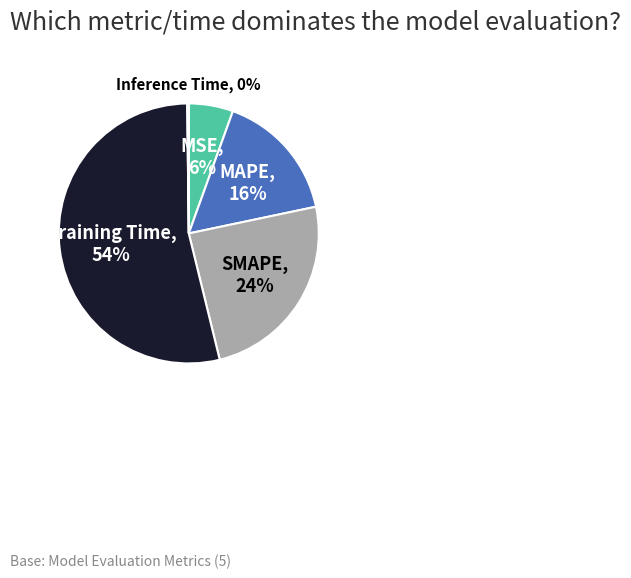

Is there a majority slice in this chart?

Yes